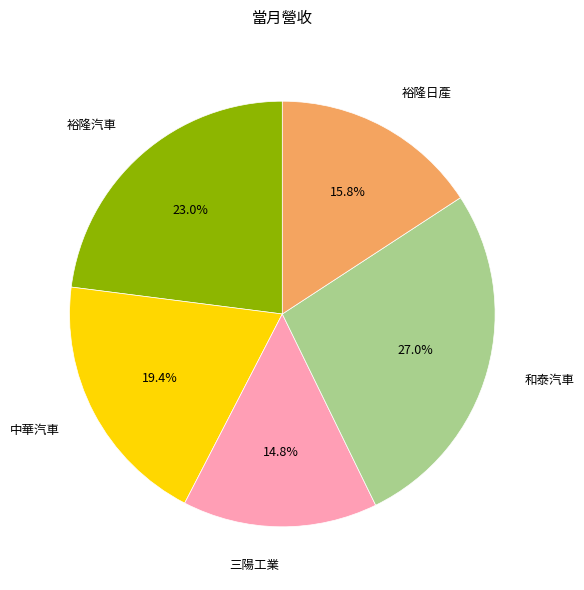

What percentage is NOT represented by 裕隆日產?

84.2%